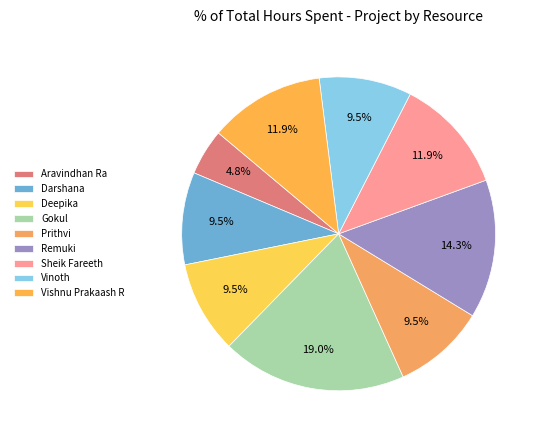

What is the largest slice in the pie chart?

Gokul